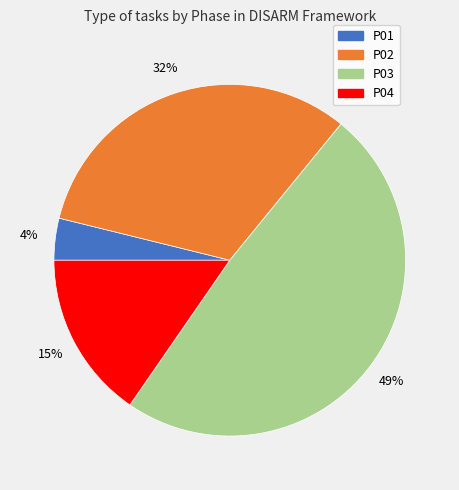

The P03 slice represents 49% of the pie. True or false?

True